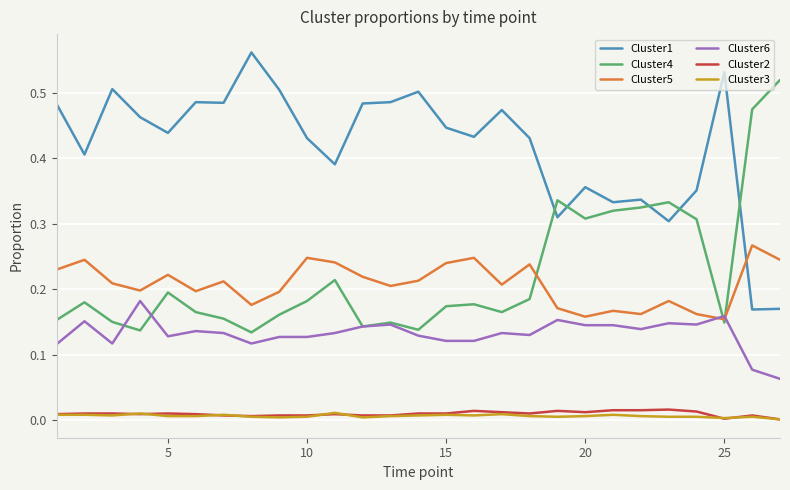

What are all the series names shown in the legend?

Cluster1, Cluster4, Cluster5, Cluster6, Cluster2, Cluster3